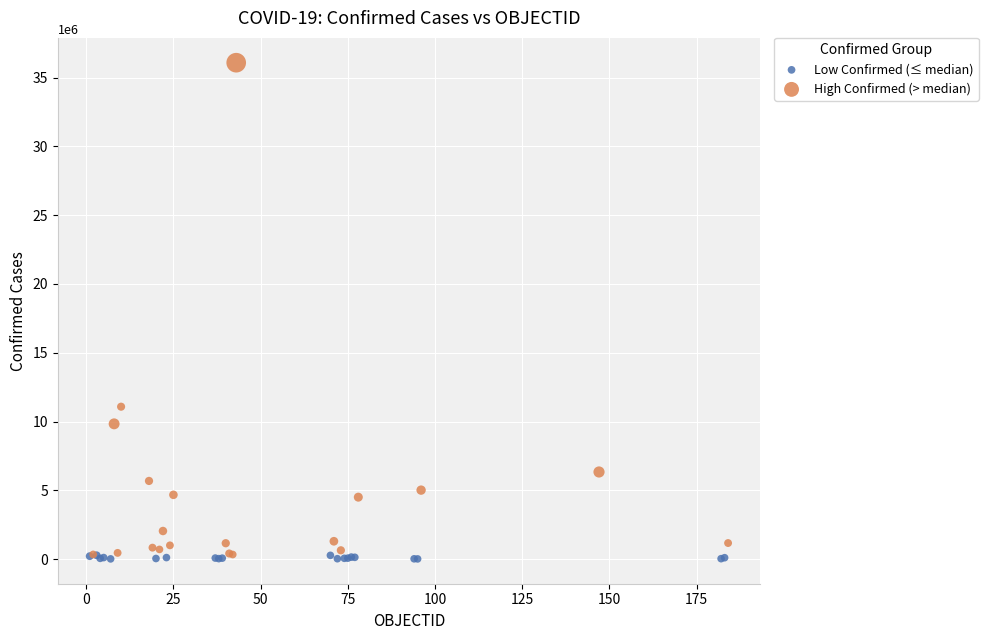

What are all the series names shown in the legend?

Low Confirmed (≤ median), High Confirmed (> median)